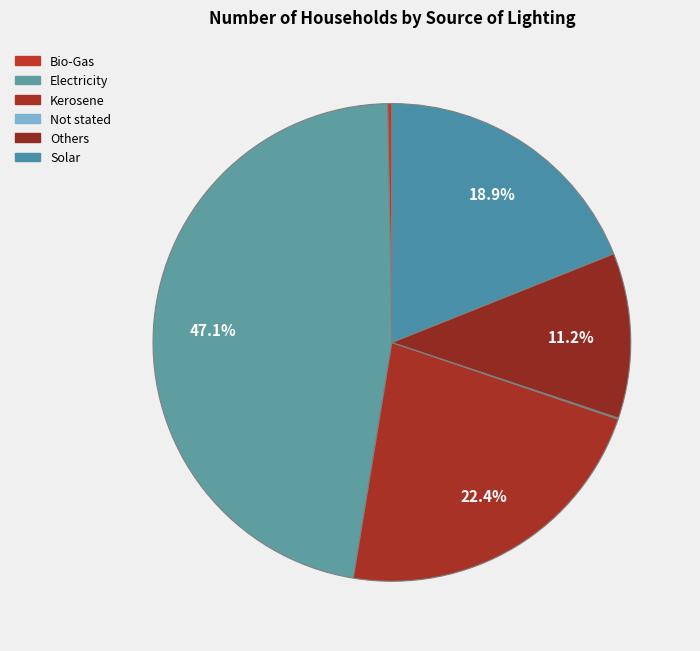

How many segments does this pie chart have?

6